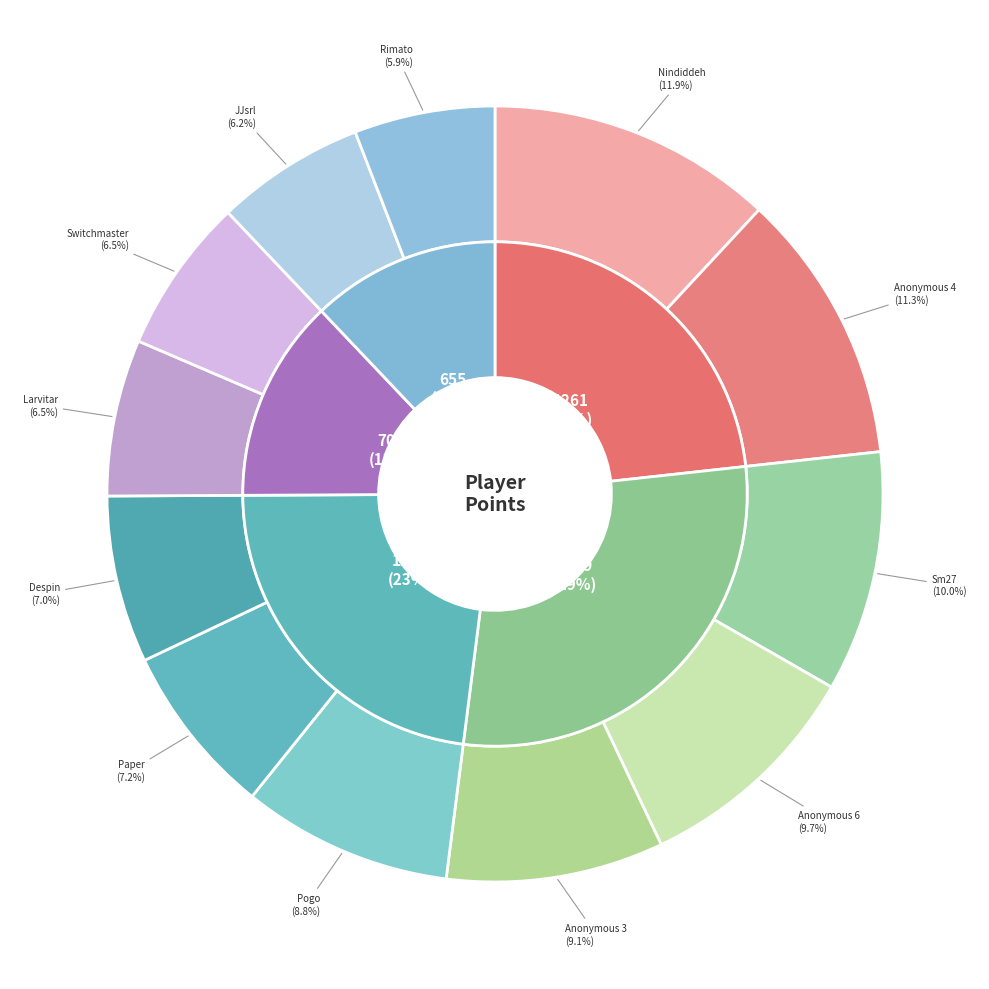

The Anonymous 6 slice represents 10% of the pie. True or false?

True